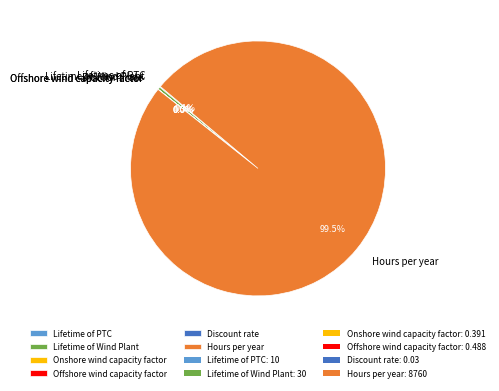

Which category has the biggest portion of the pie?

Hours per year